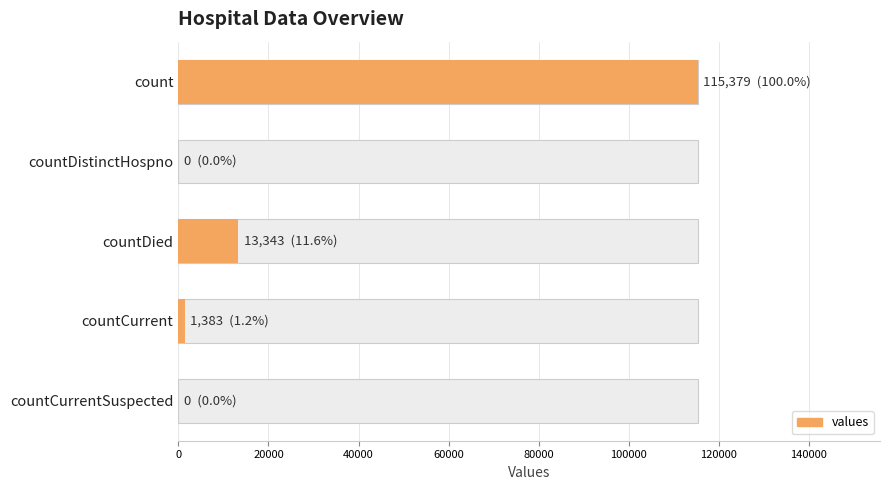

Reading left to right, what are all the values shown in this chart?

115379	0	13343	1383	0